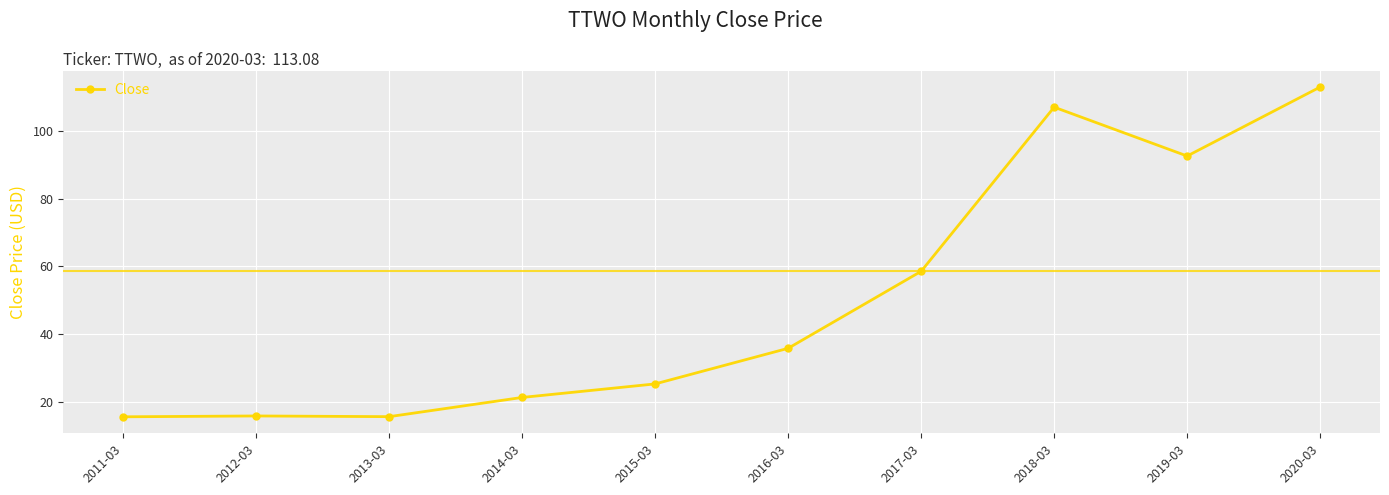

What is the label of the 2nd point from the right?

2019-03